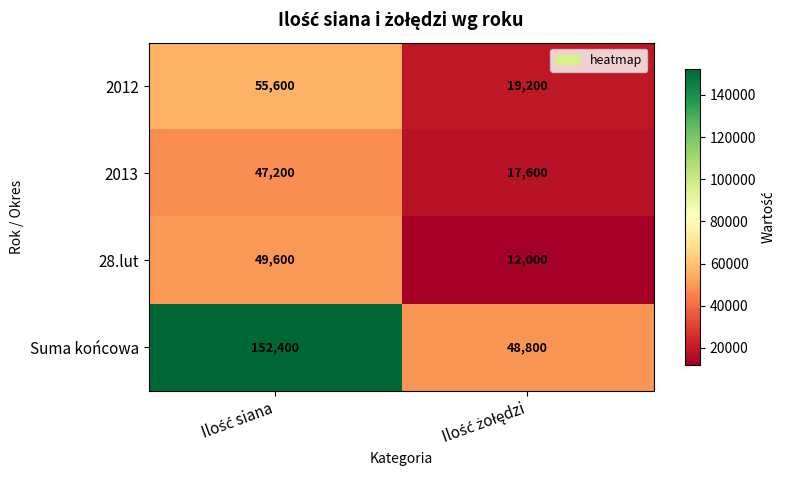

What is the highest value of the 2013 series?

47200